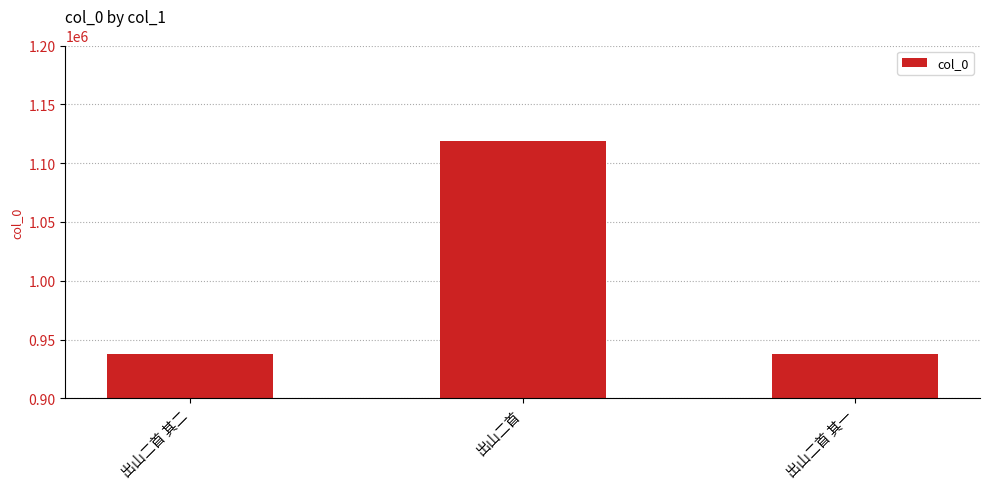

Approximately how many times larger is the value at 出山二首 其二 compared to 出山二首 其一?

1.0